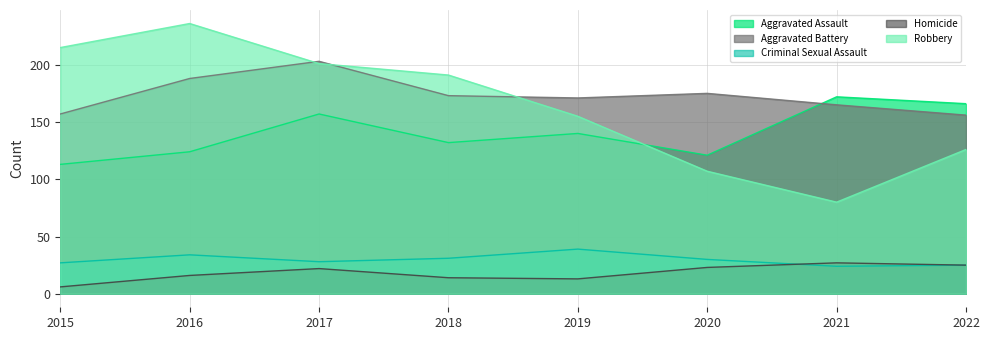

Where do Robbery and Aggravated Assault first cross each other?

2019 and 2020